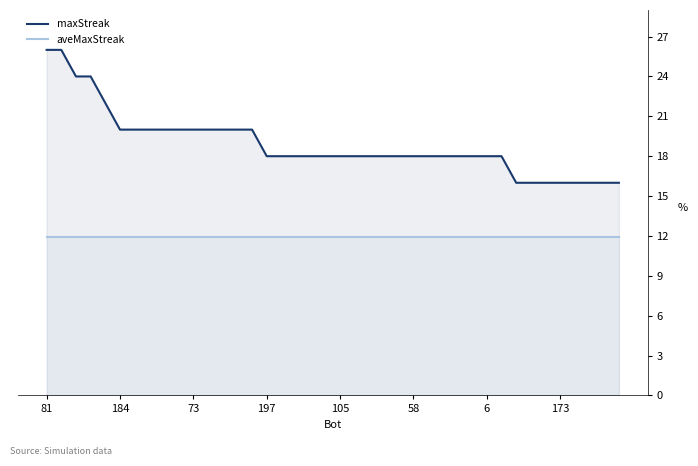

How many lines are shown in the chart?

2